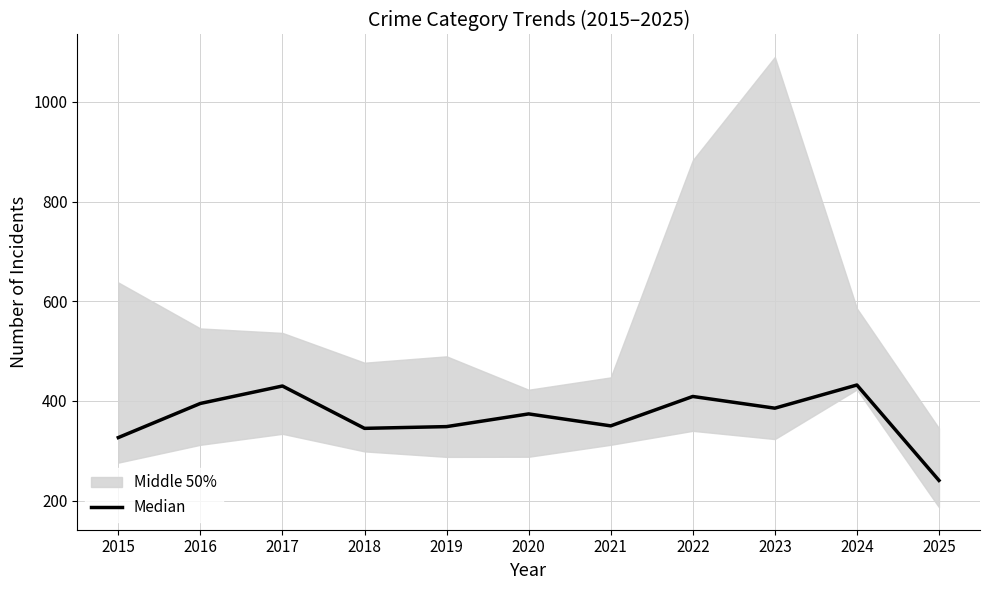

At which label is the value closest to 336?

2018